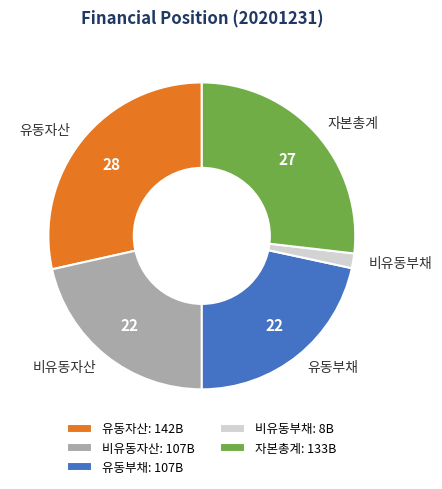

Combined, do 비유동자산 and 비유동부채 account for over 50%?

No